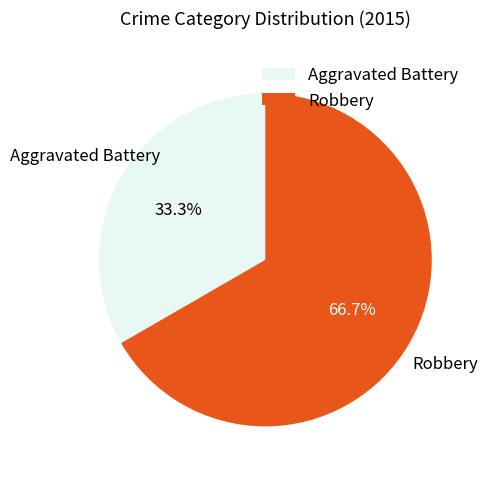

How many slices are in this pie chart?

2